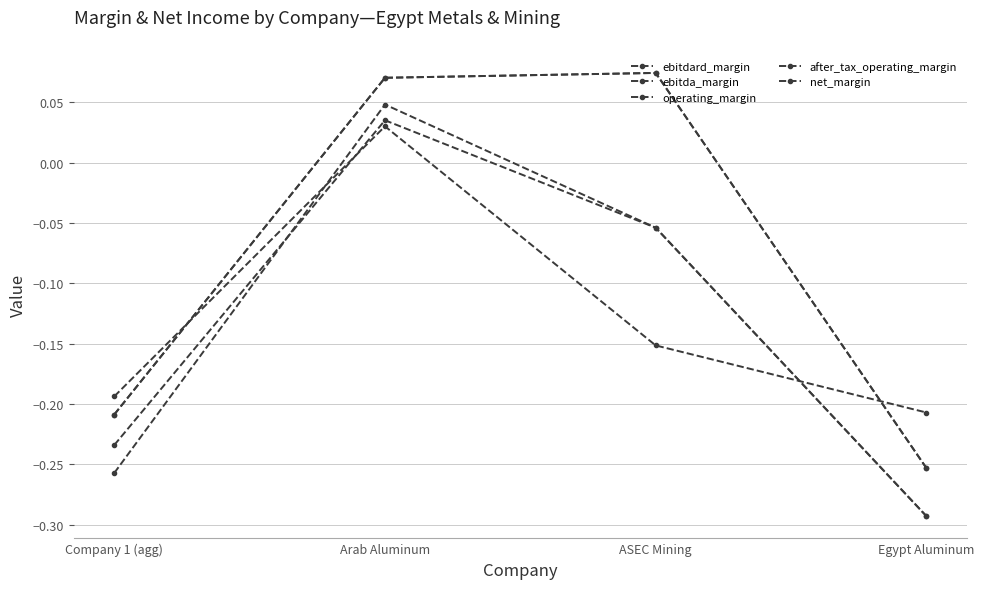

What is the difference between the maximum and second lowest values in the operating_margin series?

0.3